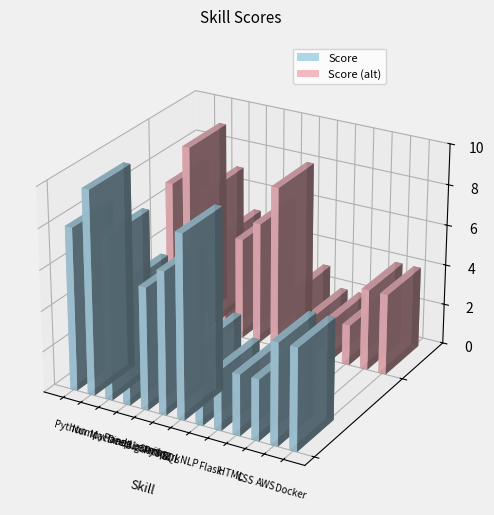

Rank the categories by value from highest to lowest.

NumpyPanda, SQL, Python, Machine Learning, PySpark, Deep Learning, BigData, AWS, Docker, NLP, Flask, HTML, CSS